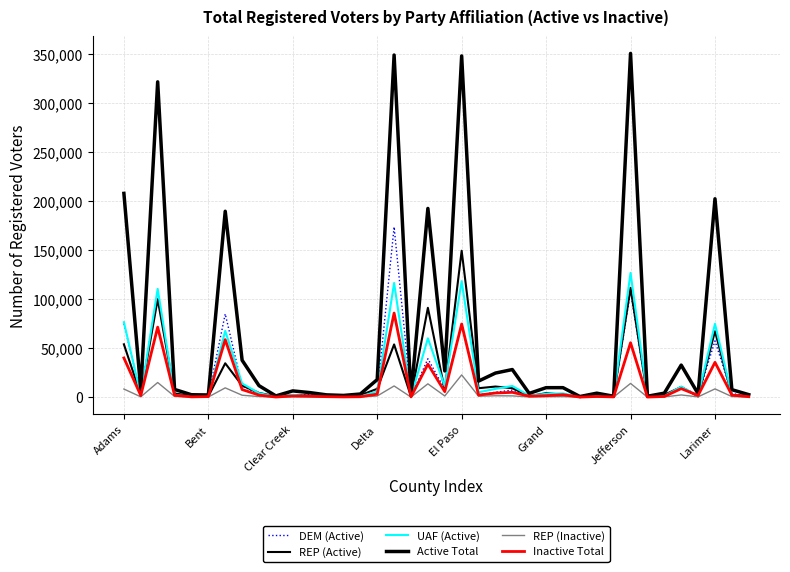

Is this an area chart (filled region under the line)?

No